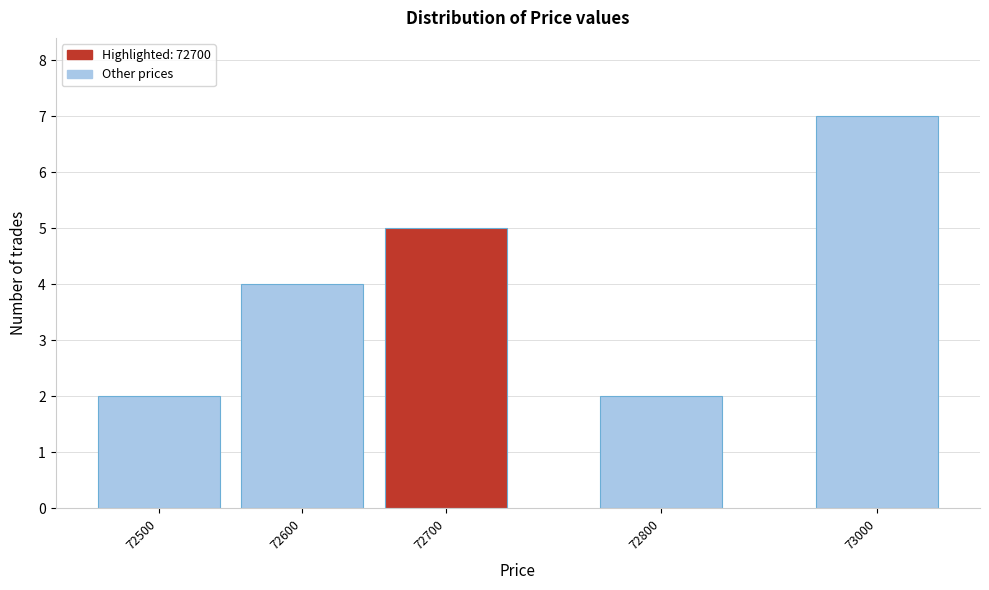

Reading left to right, extract all data points from this chart.

2	4	5	2	7